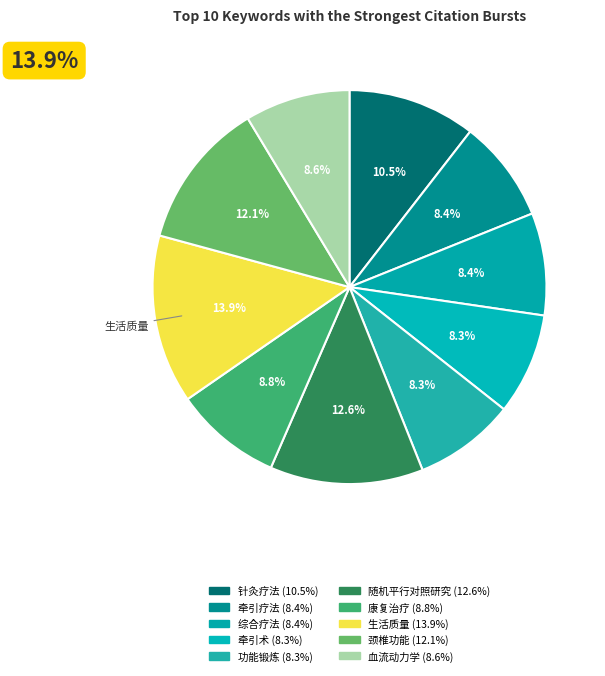

How many segments does this pie chart have?

10